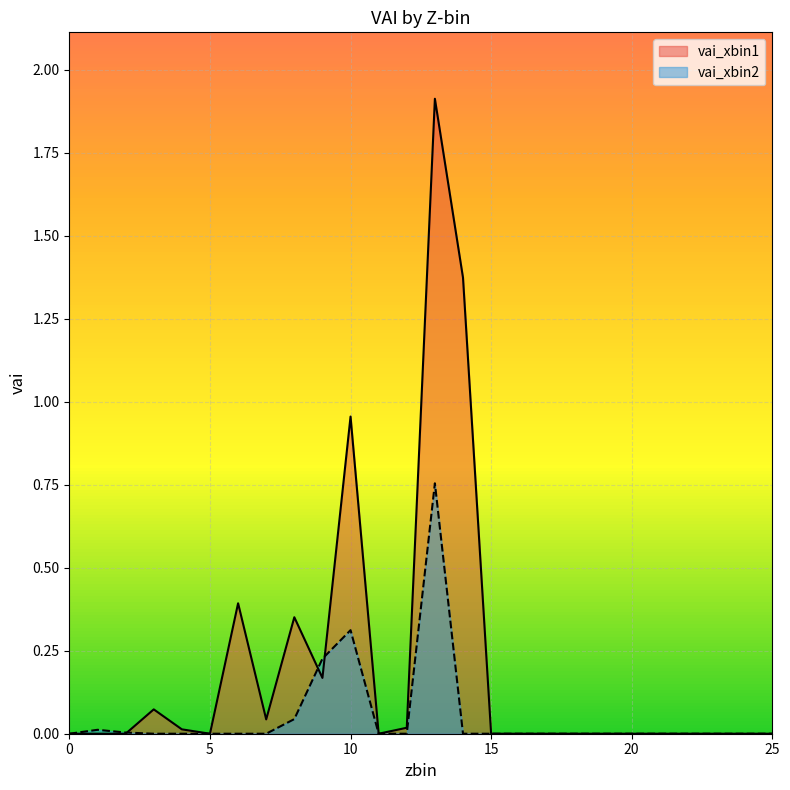

True or false: vai_xbin2 has more than 2 points higher than both neighbors.

True